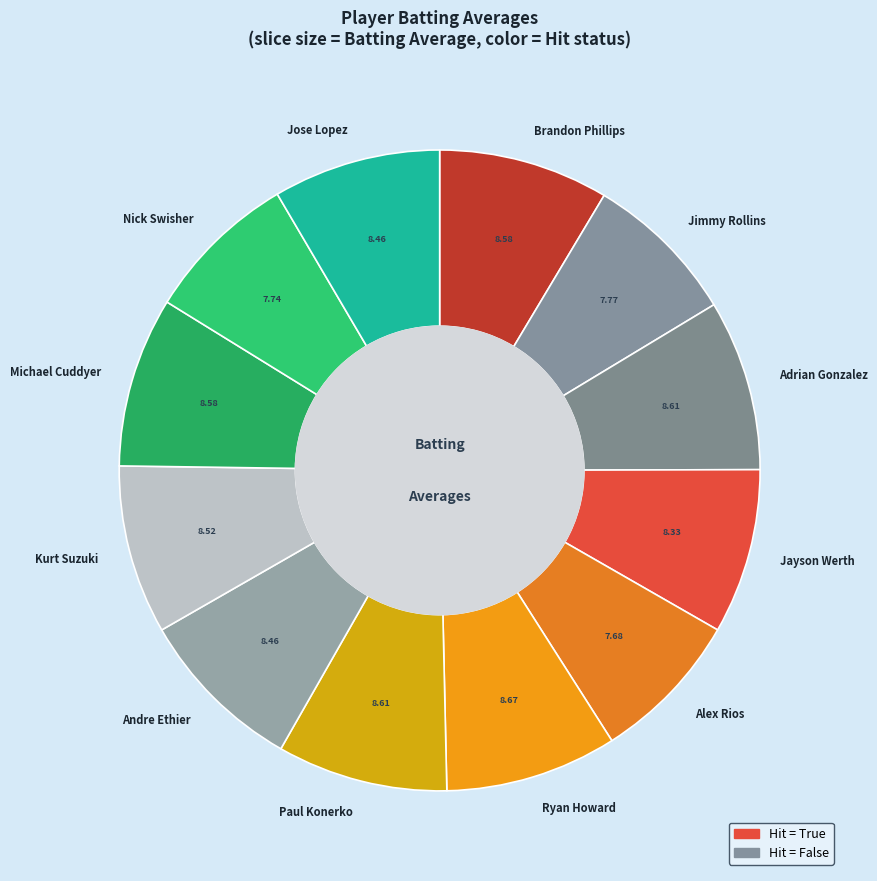

Is there any slice that represents more than half of the pie?

No